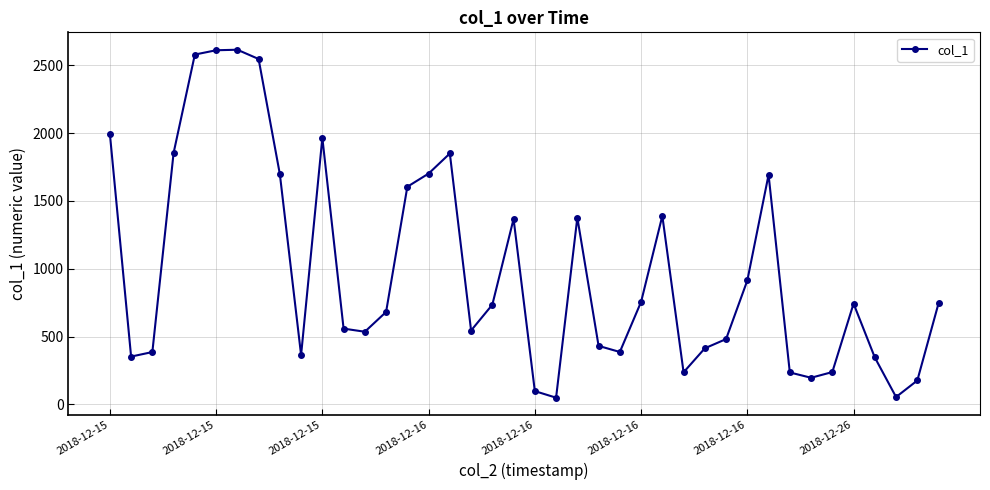

What is the sum of all values?

39495.9